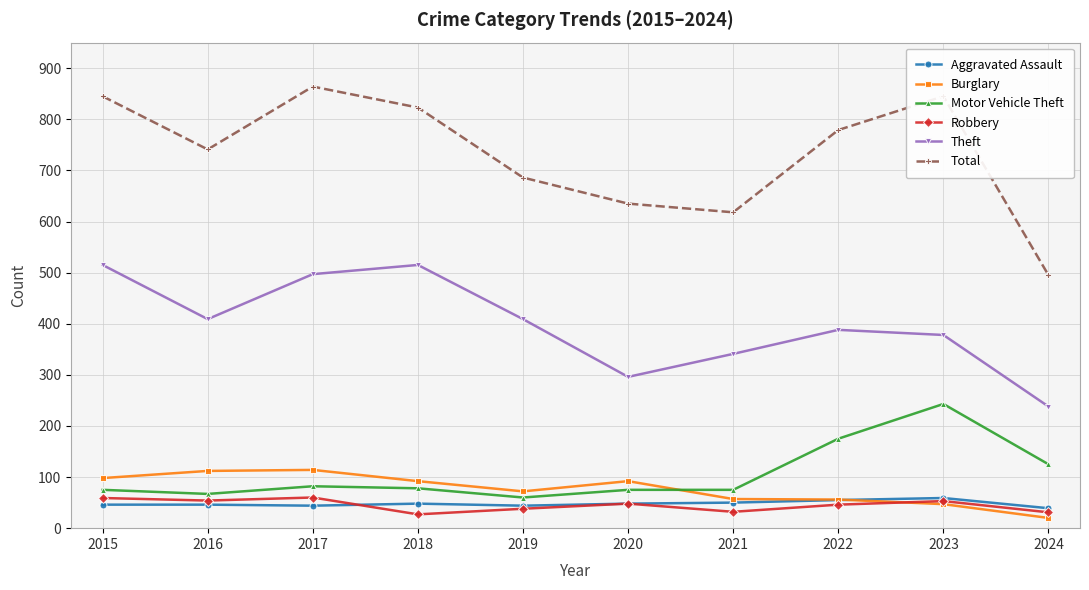

Which series has the widest spread of values?

Total